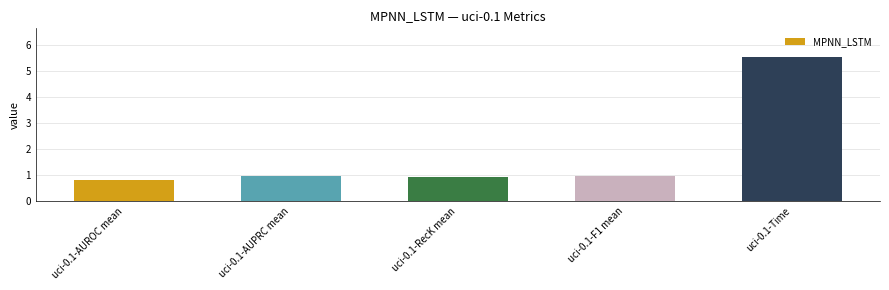

What is the change in value from uci-0.1-RecK mean to uci-0.1-Time?

+4.6